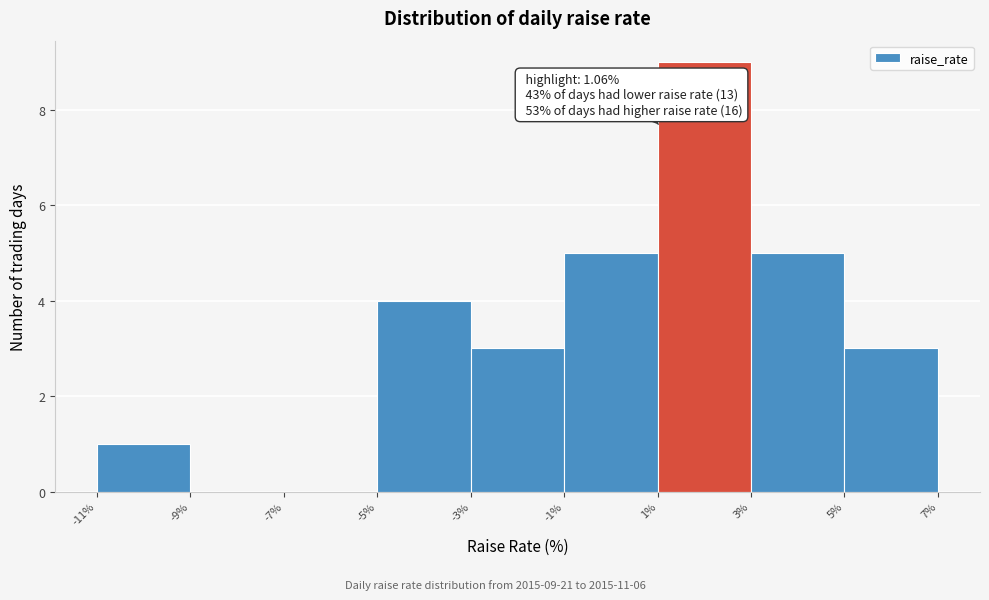

Over which range of the x-axis is the bar tallest?

1% to 3%